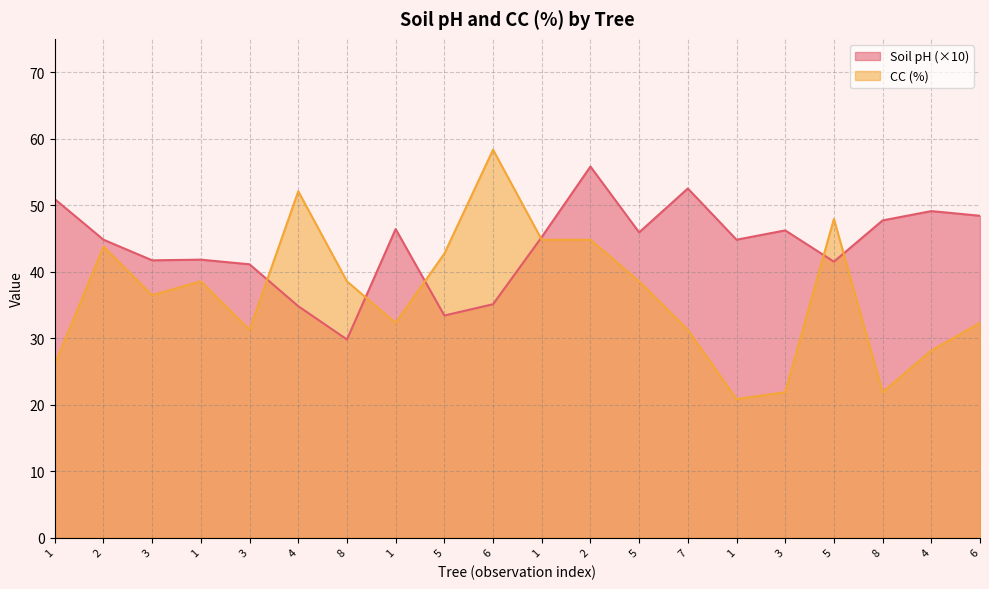

At which category is the sum across all series the highest?

2